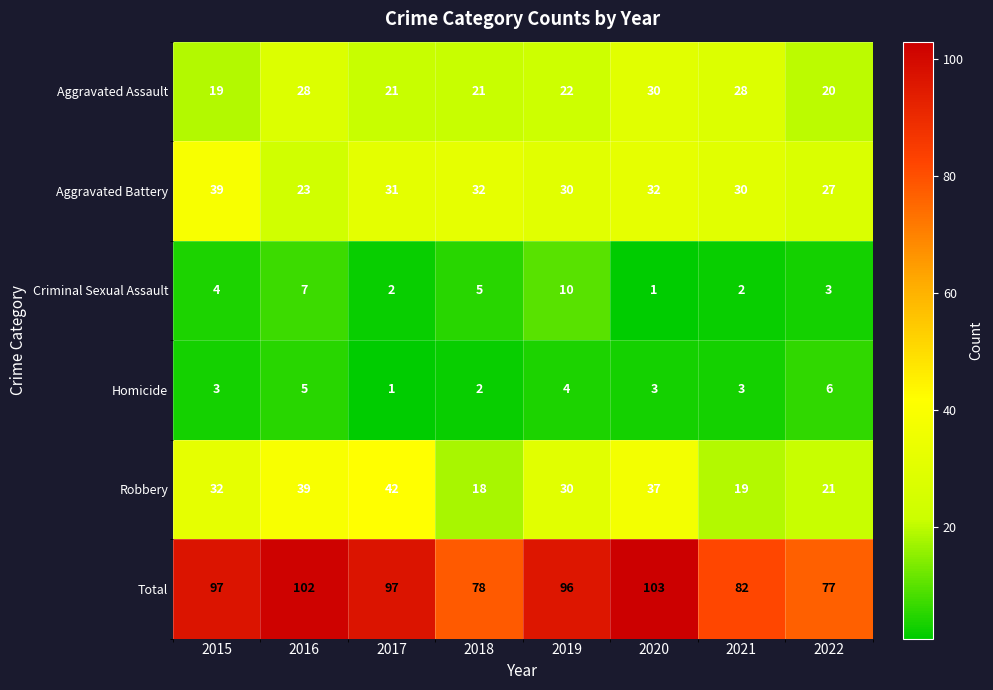

The Robbery series shows 27 at 2018. True or false?

False